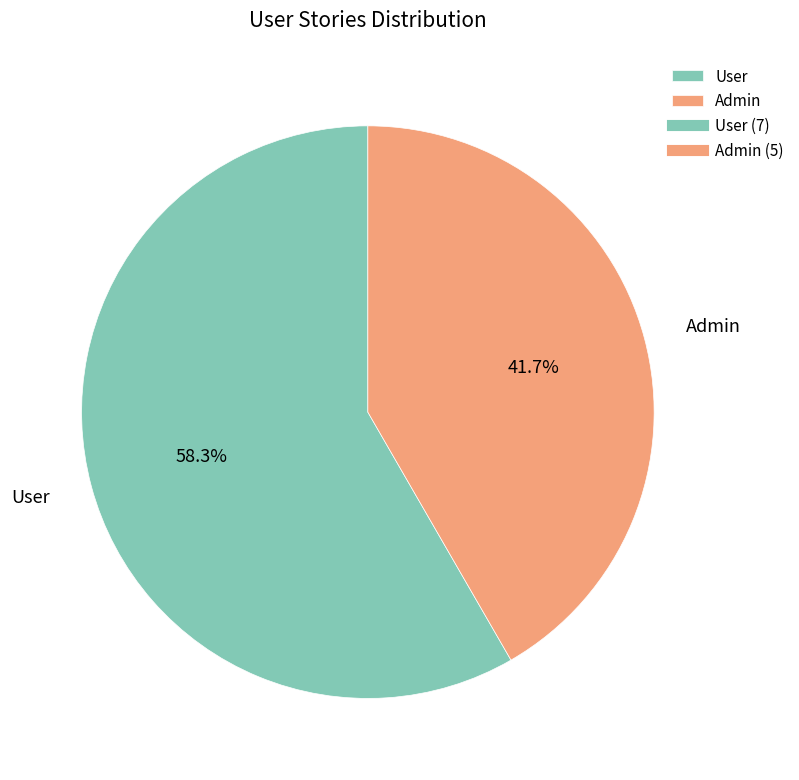

How many segments does this pie chart have?

2